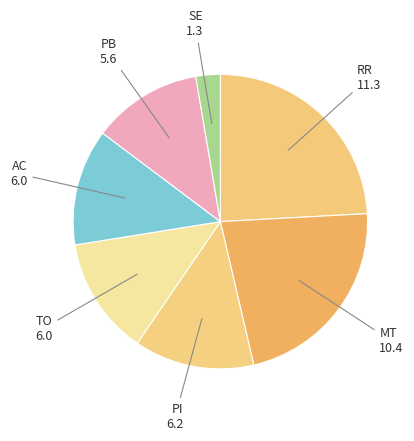

Is it true that RR is 35% of the pie?

False